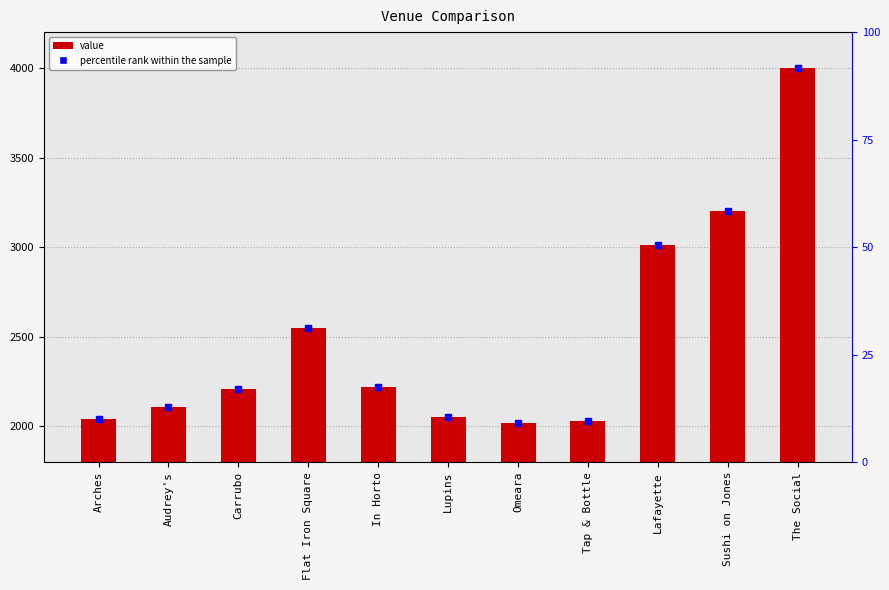

Count the number of categories in the chart.

11